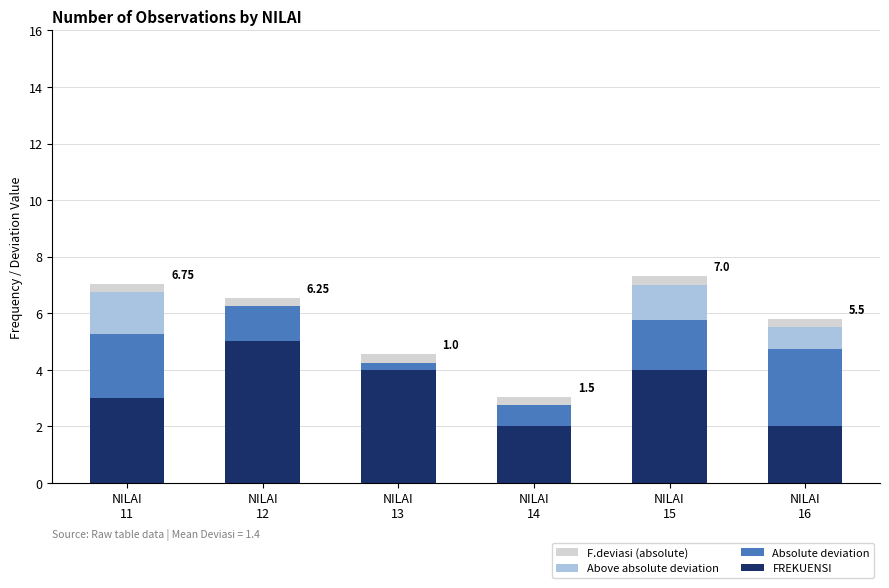

Are the bars horizontal?

No